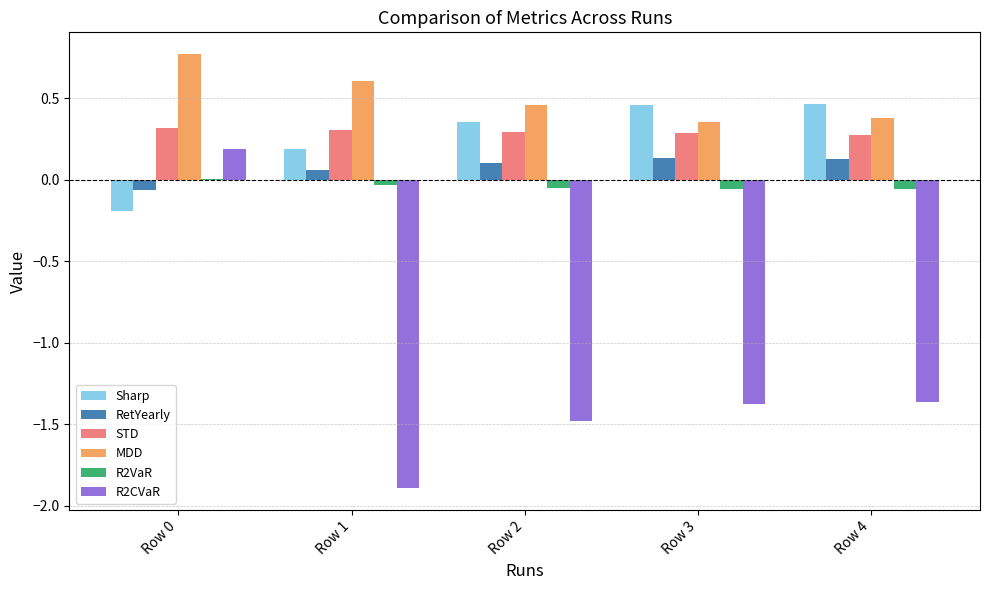

True or false: RetYearly has a value of 0.1 at Row 3.

True